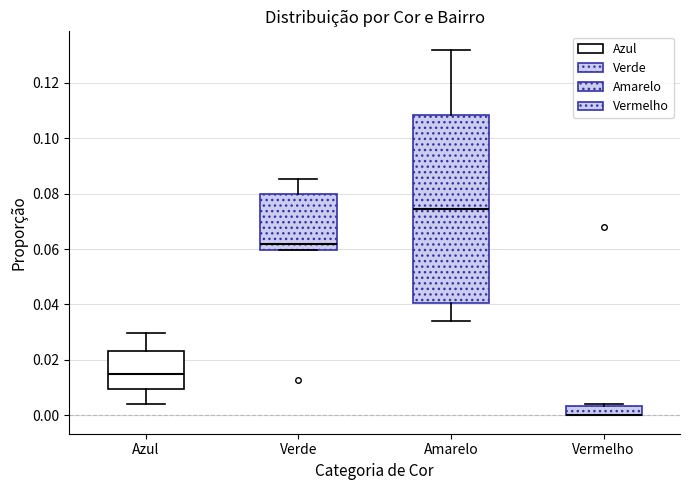

Where is the lower edge of the box for Amarelo on the y-axis? The values are not printed on the chart, so give them approximately, as read against the axis.

0.040